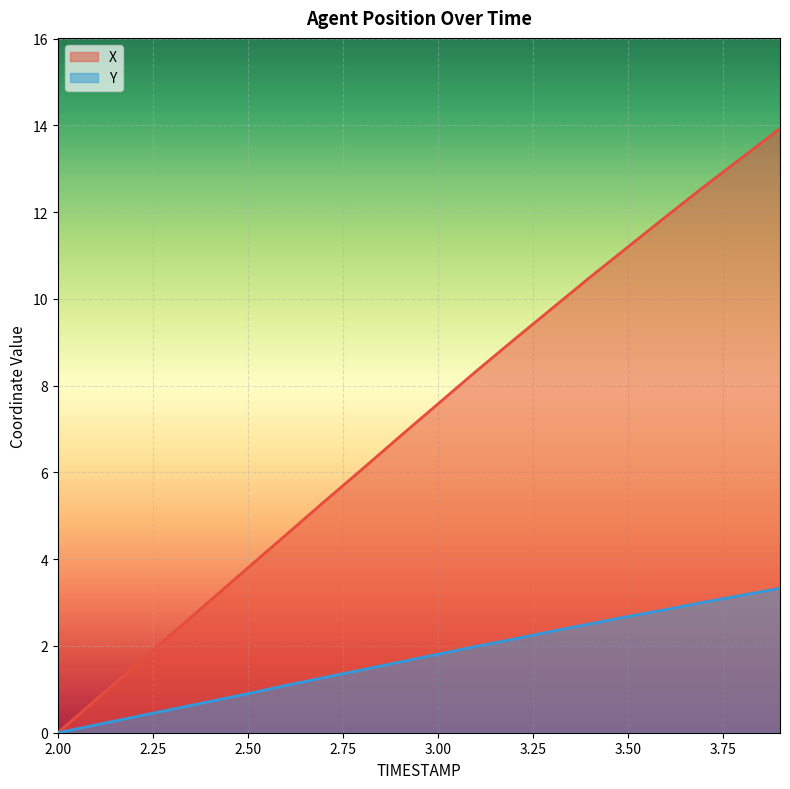

Reading right to left, transcribe all the data shown in this chart.

X: 13.9	13.3	12.6	11.9	11.2	10.5	9.8	9.1	8.3	7.6	6.8	6.1	5.3	4.6	3.8	3.0	2.3	1.5	0.8	0.0
Y: 3.3	3.2	3.0	2.8	2.7	2.5	2.3	2.2	2.0	1.8	1.6	1.4	1.3	1.1	0.9	0.7	0.5	0.4	0.2	0.0